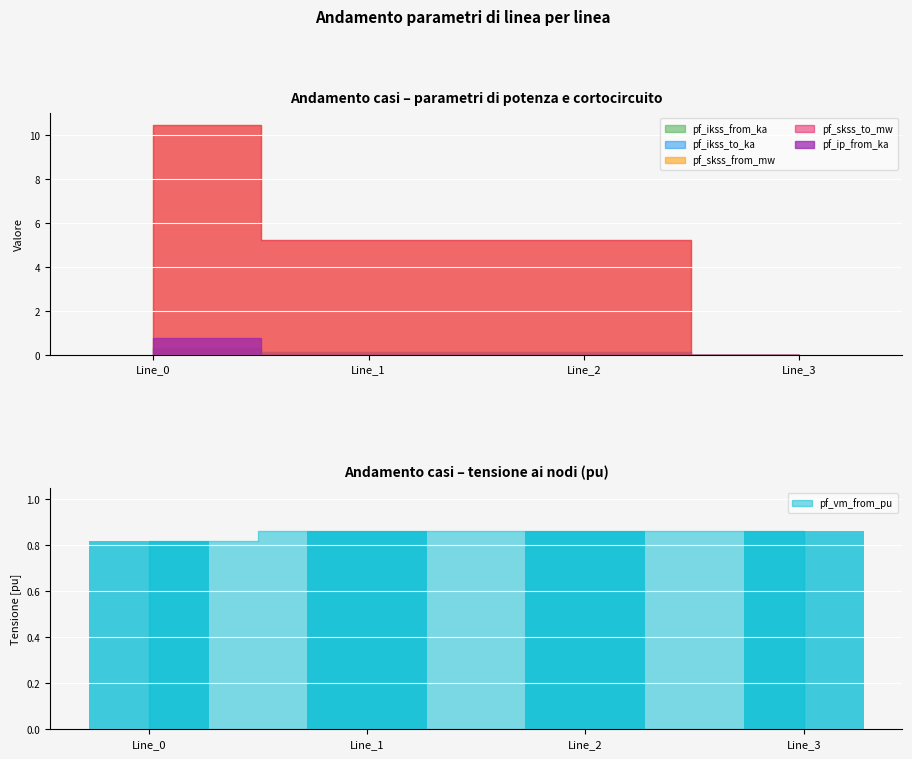

What is the total value across all series at Line_3?

0.9